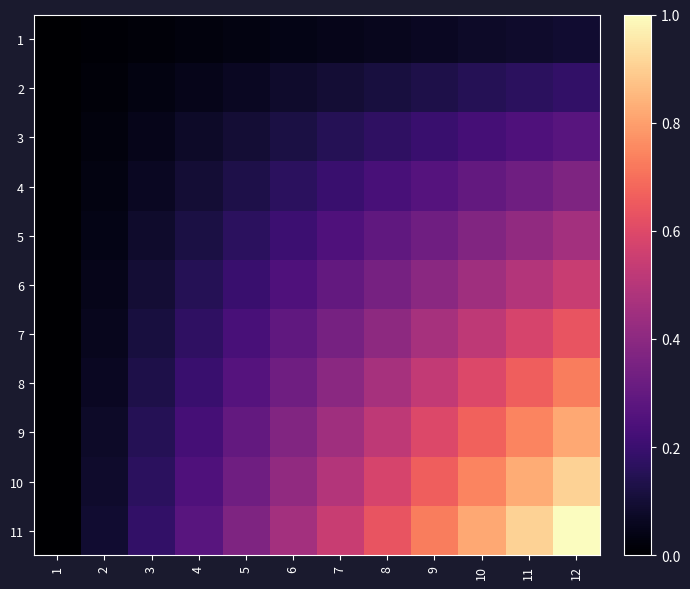

Between 1 and 11, which is larger?

11